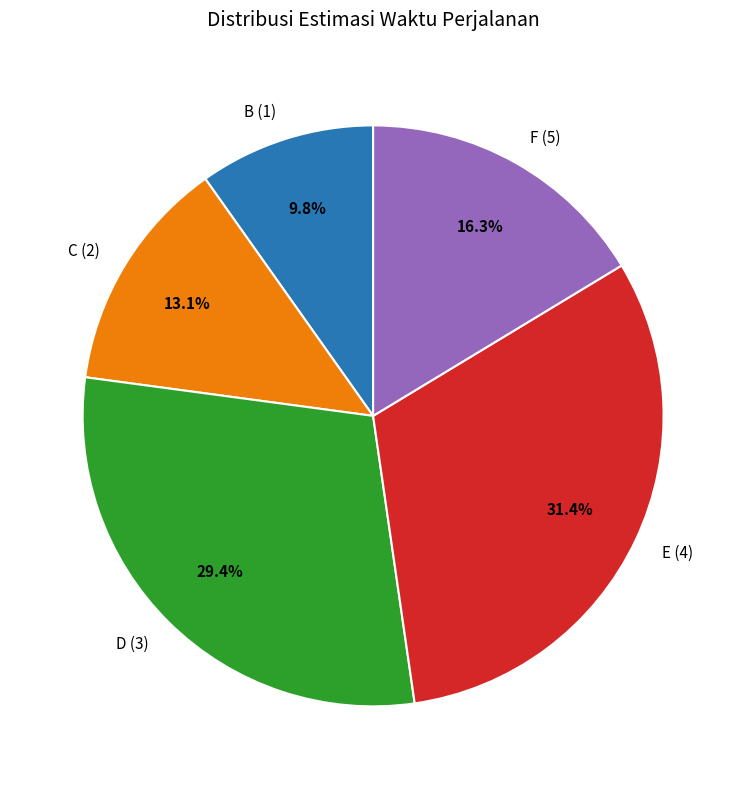

Is F (5) the majority of the pie?

No